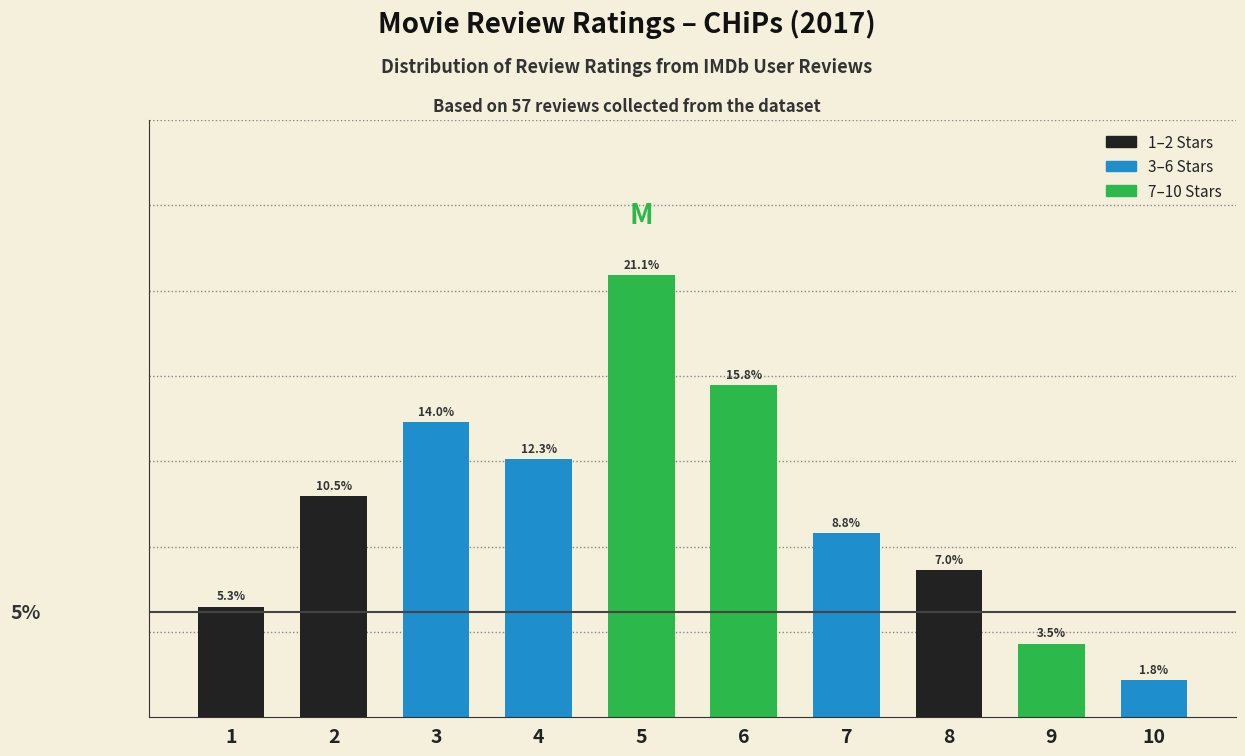

Rank the categories by value from highest to lowest.

5, 6, 3, 4, 2, 7, 8, 1, 9, 10